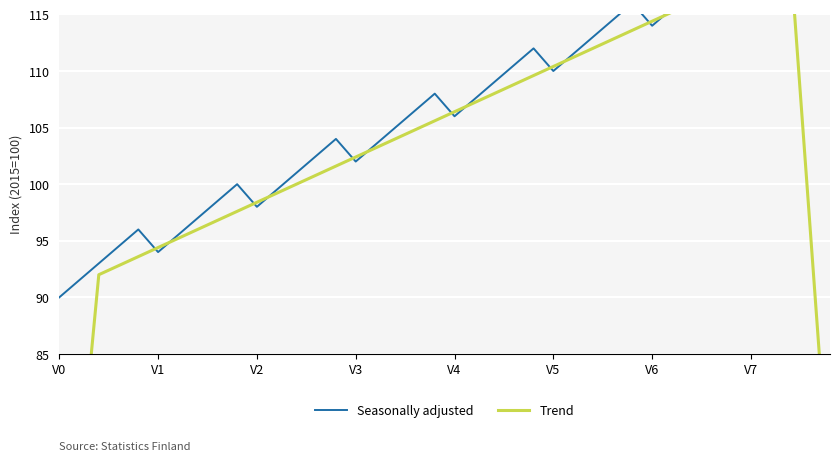

Is this an area chart (filled region under the line)?

No